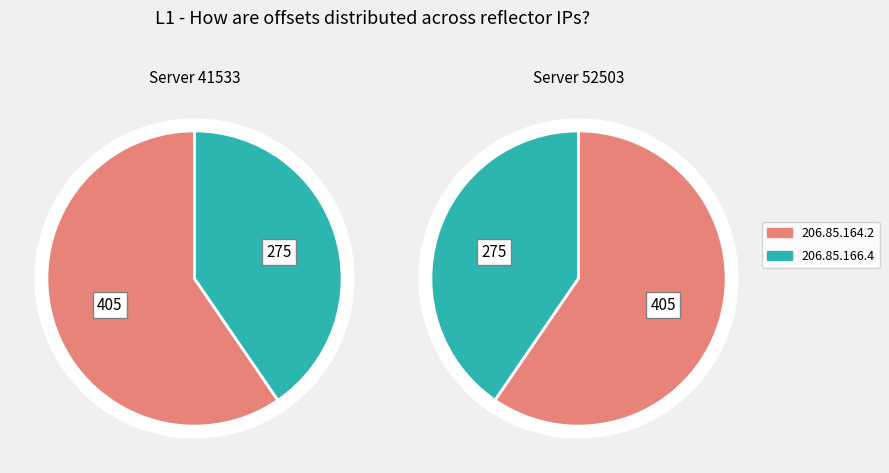

How many slices are in this pie chart?

2